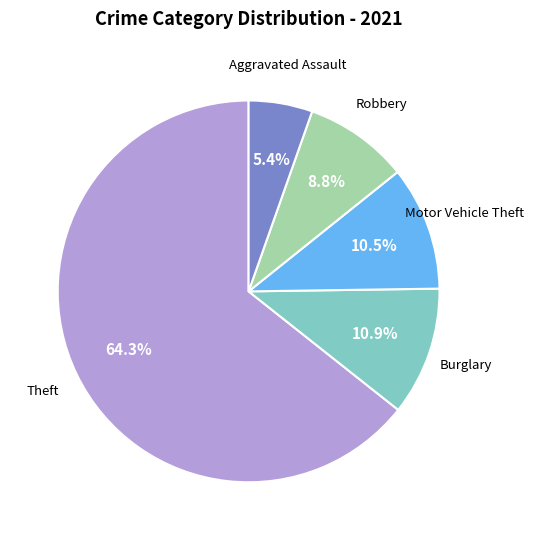

Does any single category account for the majority?

Yes